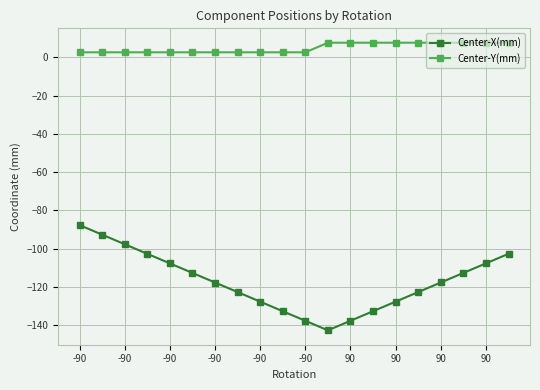

Rank the series by their maximum value, from lowest to highest.

Center-X(mm), Center-Y(mm)